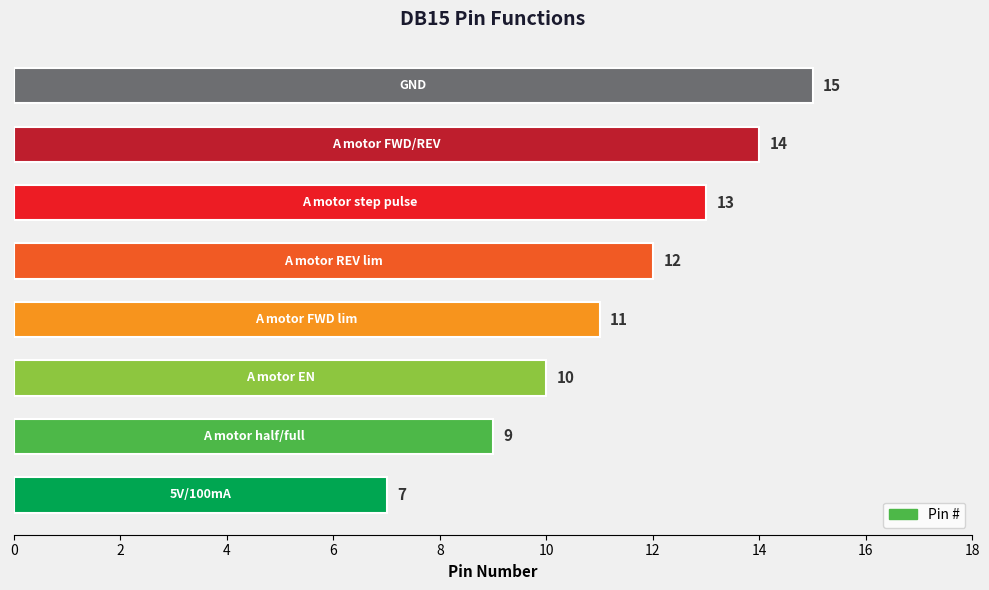

What is the sum of all values?

91